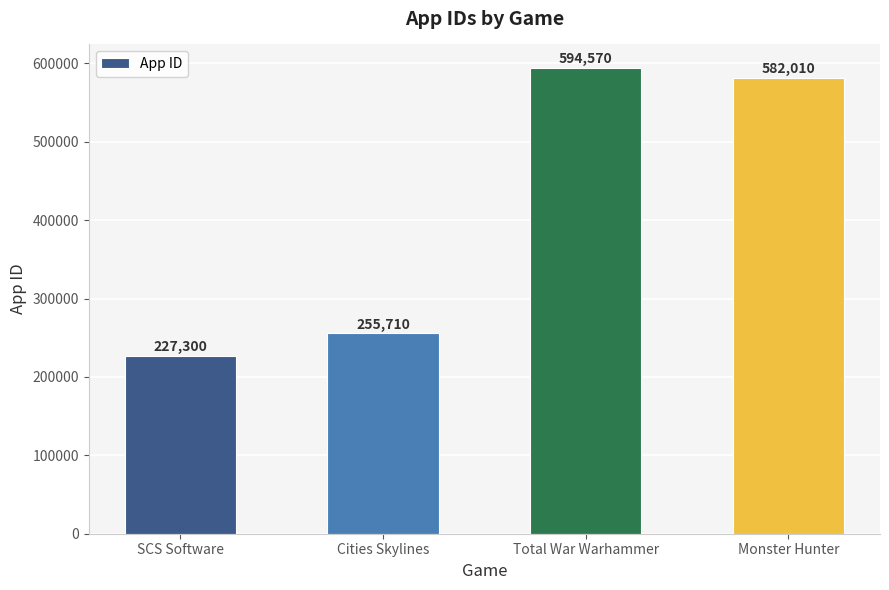

Rank the categories by value from highest to lowest.

Total War Warhammer, Monster Hunter, Cities Skylines, SCS Software